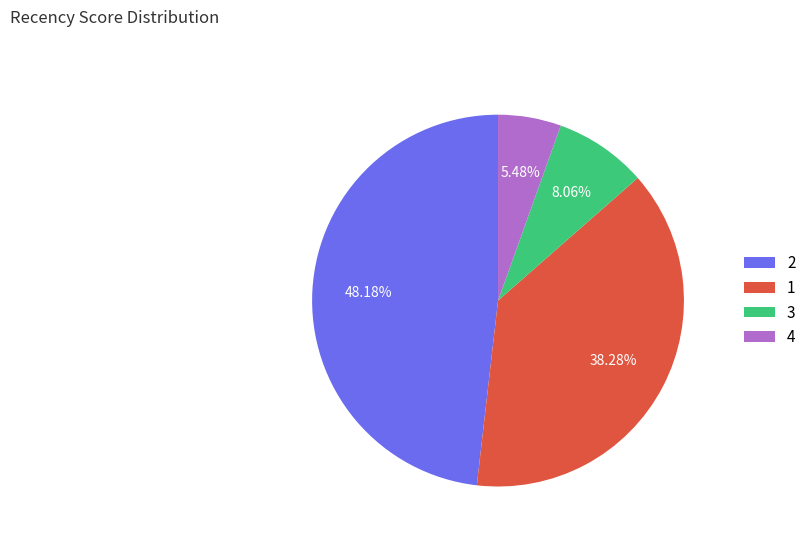

Which category has the smallest portion of the pie?

4